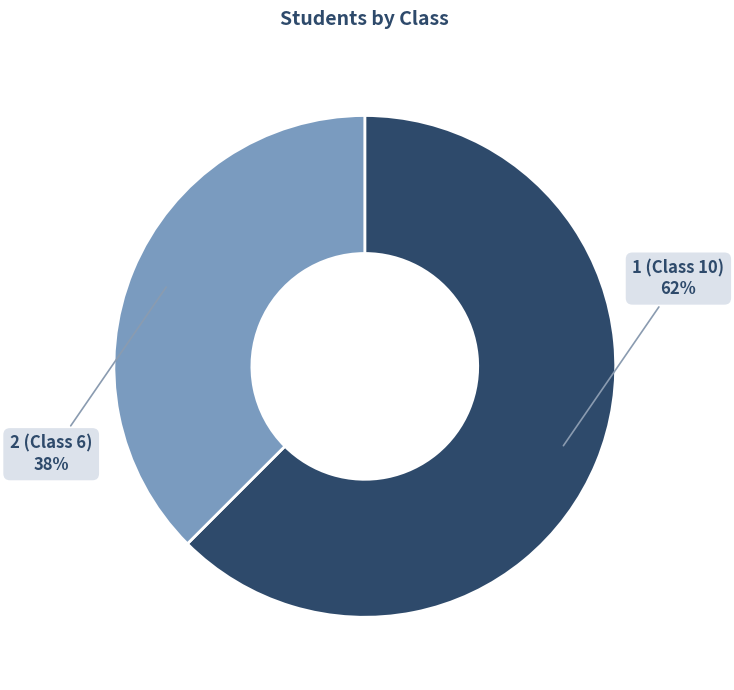

Is it true that 2 (Class 6) is 31% of the pie?

False